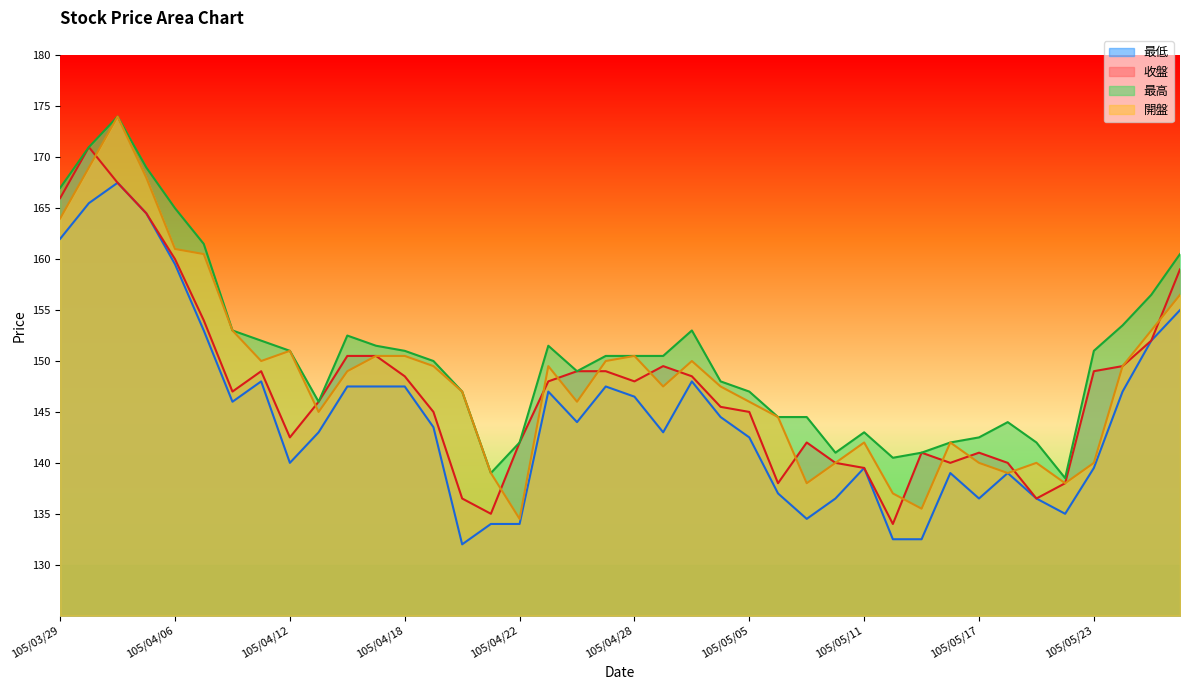

How many interior local valleys does the 最高 series have?

6